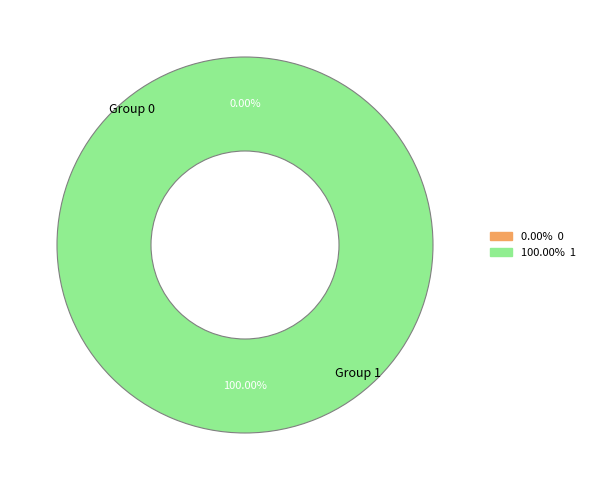

What percentage is the 1 slice, to the nearest percent?

100%